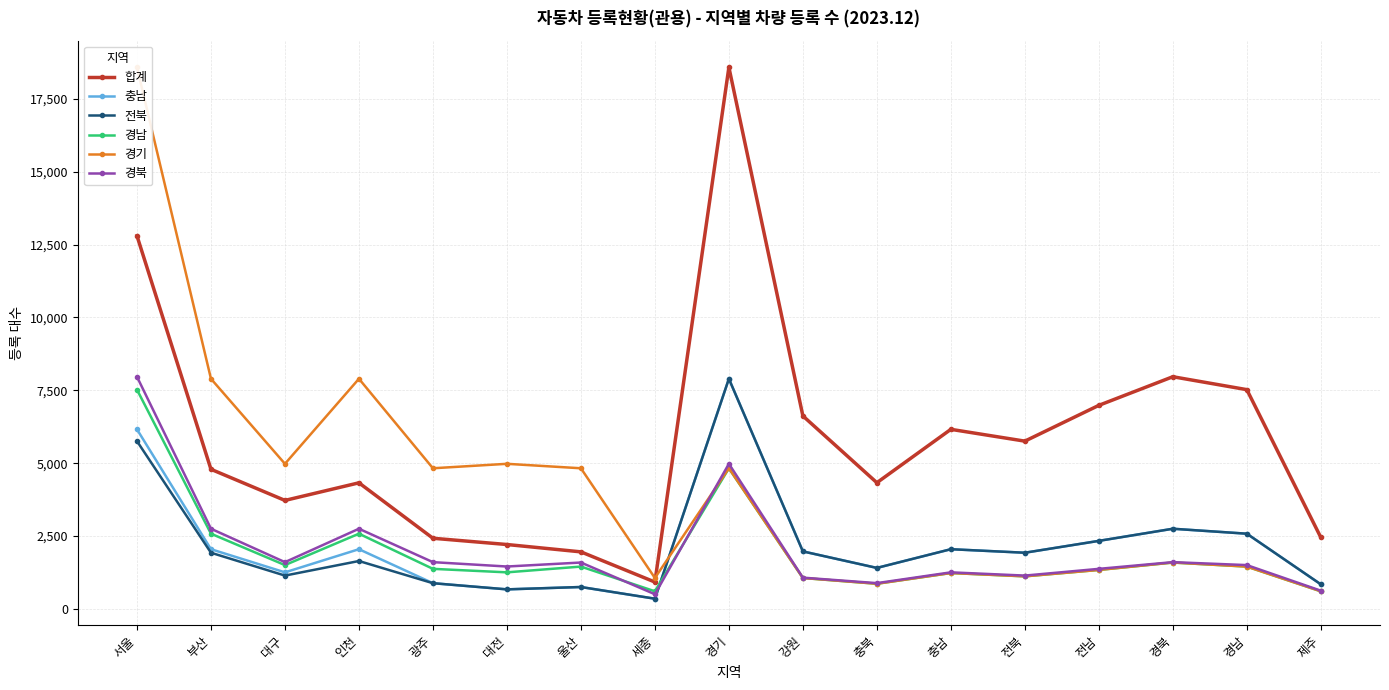

What is the maximum value shown in the chart?

18583